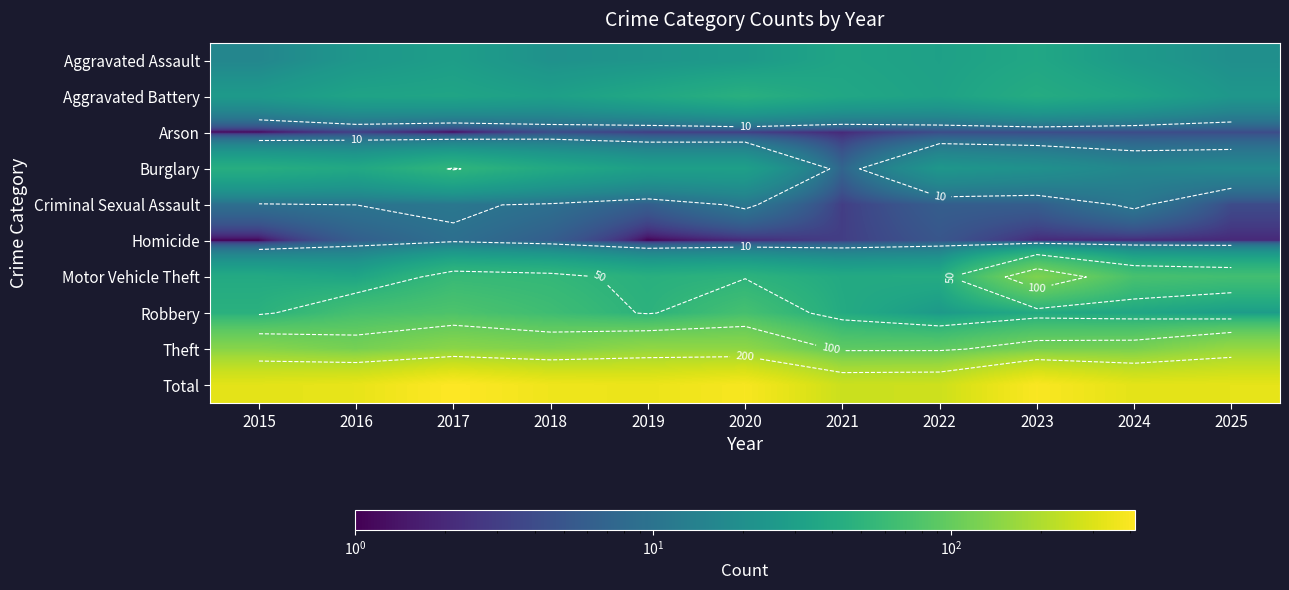

Is it true that Total equals 261 at 2022?

True